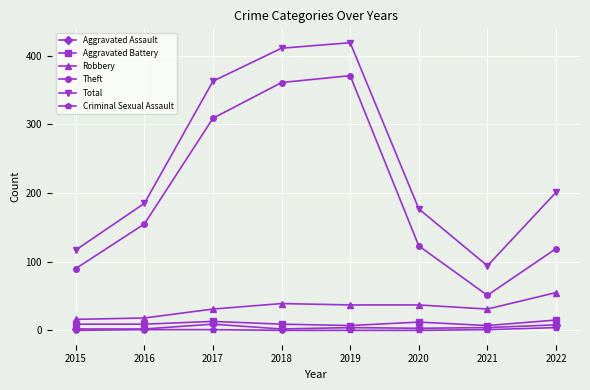

At how many categories does at least one series exceed 371?

2